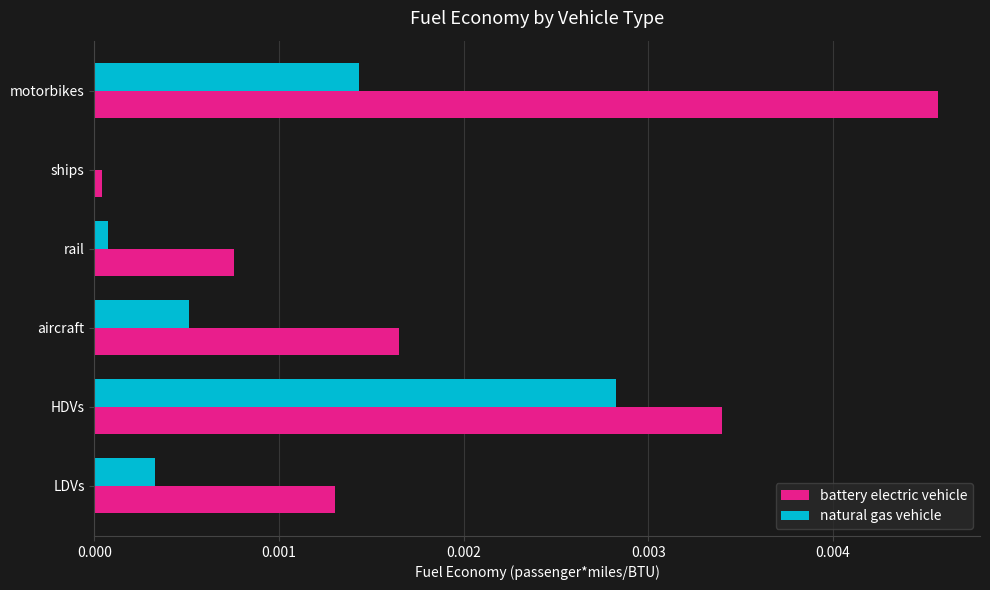

Which series has the largest total across all categories?

battery electric vehicle